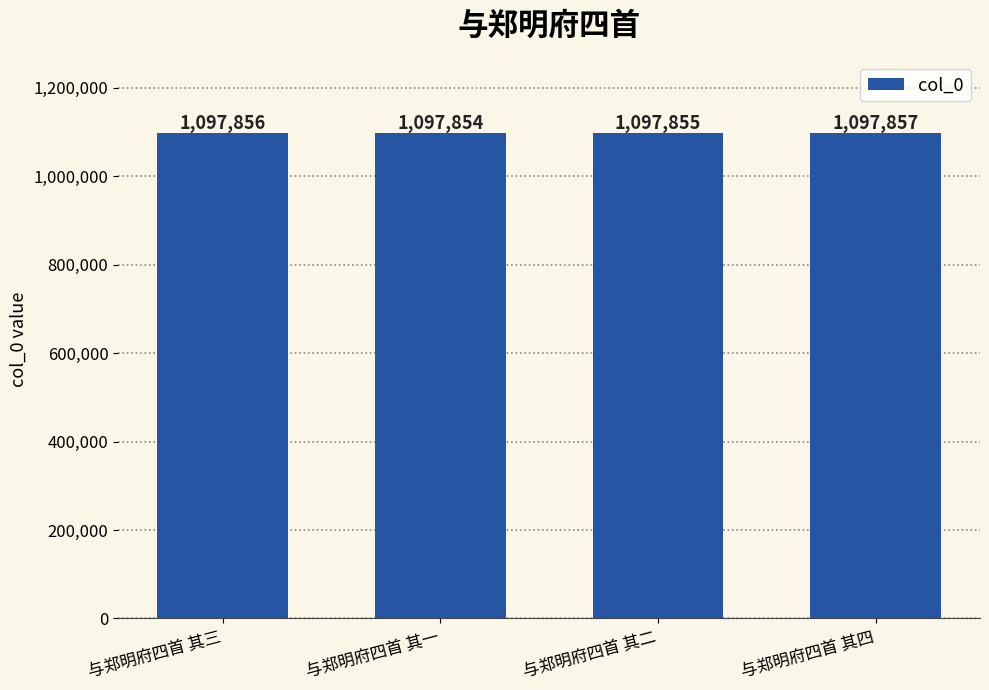

Rank the categories by value from lowest to highest.

与郑明府四首 其一, 与郑明府四首 其二, 与郑明府四首 其三, 与郑明府四首 其四